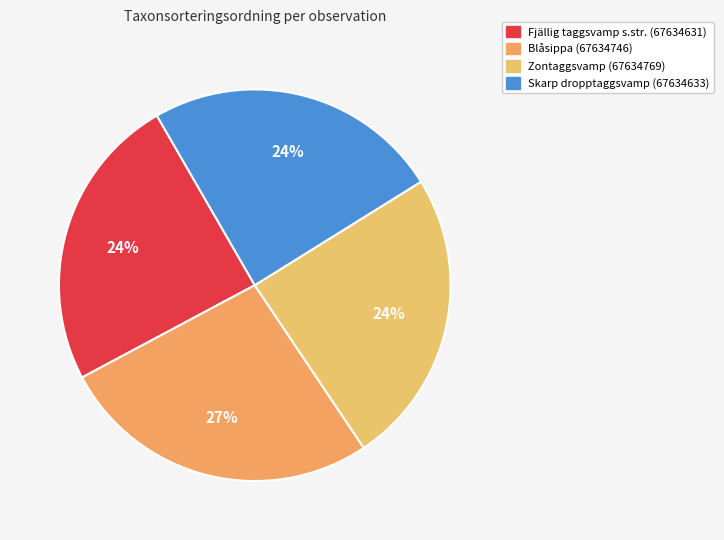

To the nearest percent, what percentage of the pie is Fjällig taggsvamp s.str. (67634631)?

24%